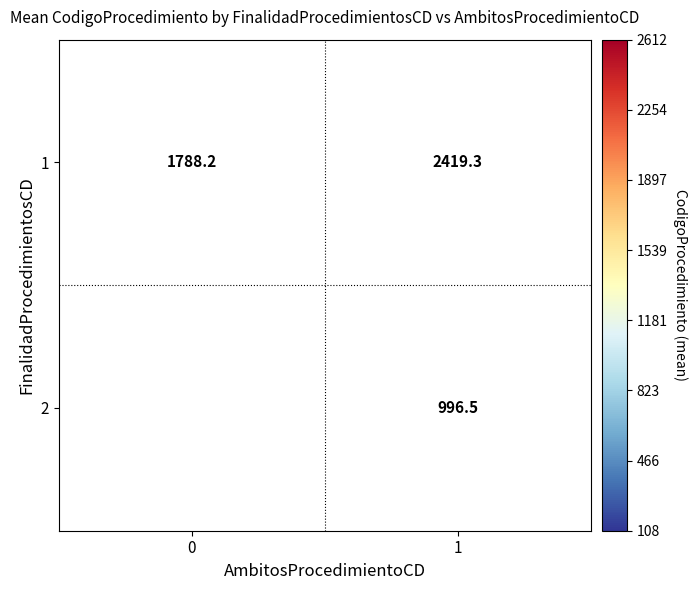

At which category is the sum across all series the highest?

1